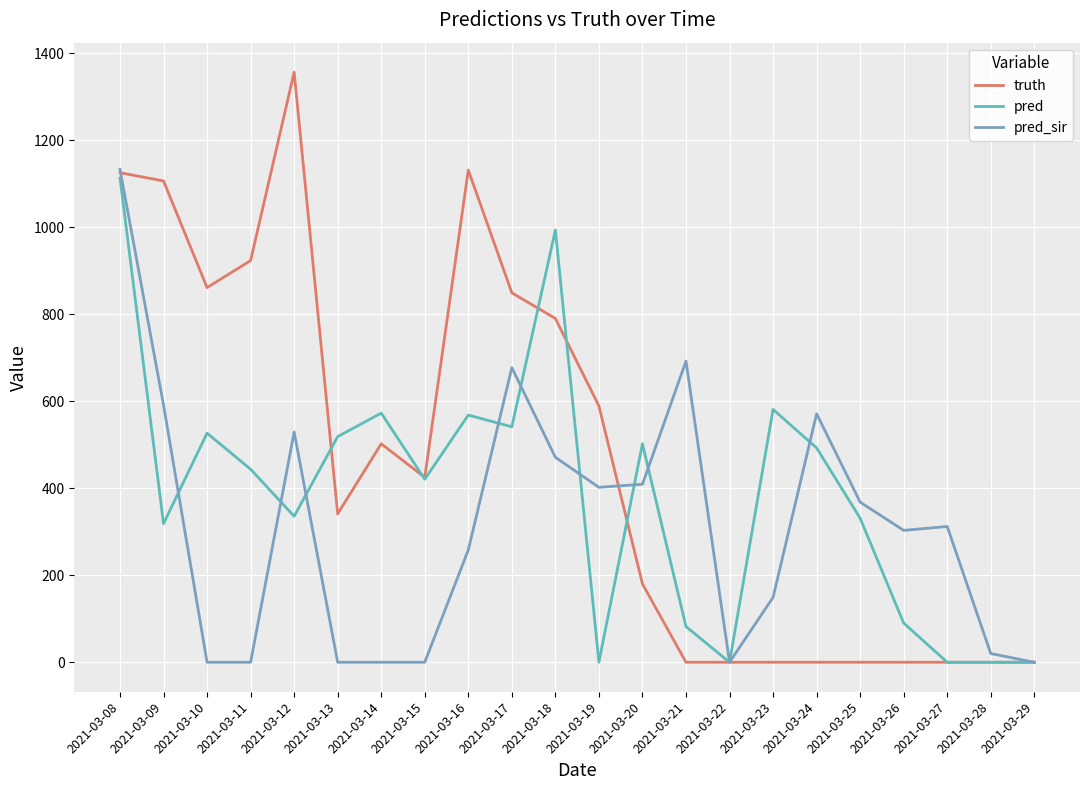

Read the truth value at 2021-03-13.

341.0